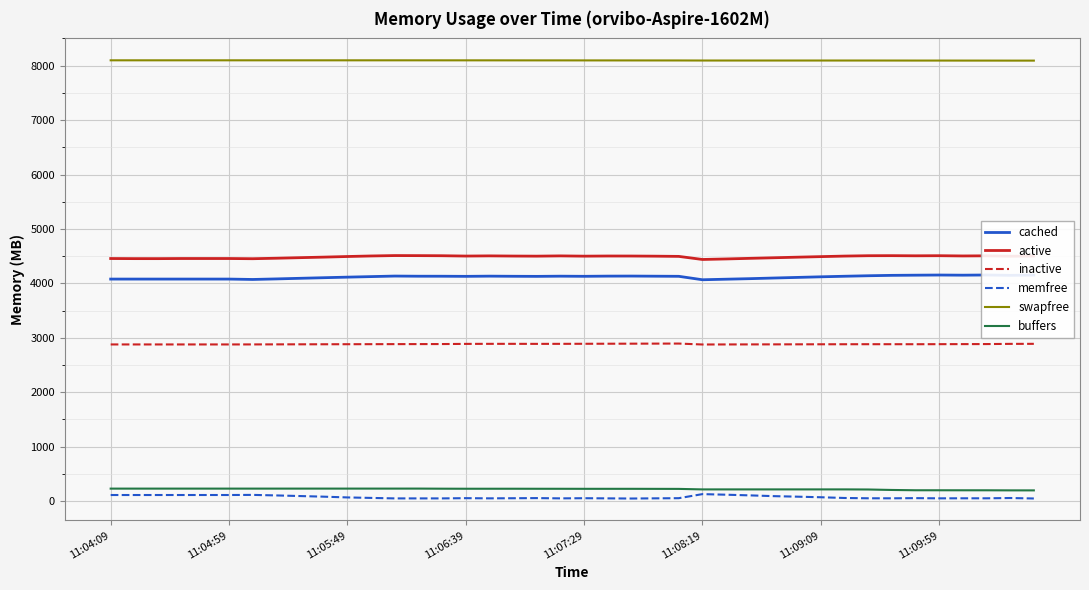

True or false: inactive and memfree intersect in this chart.

False